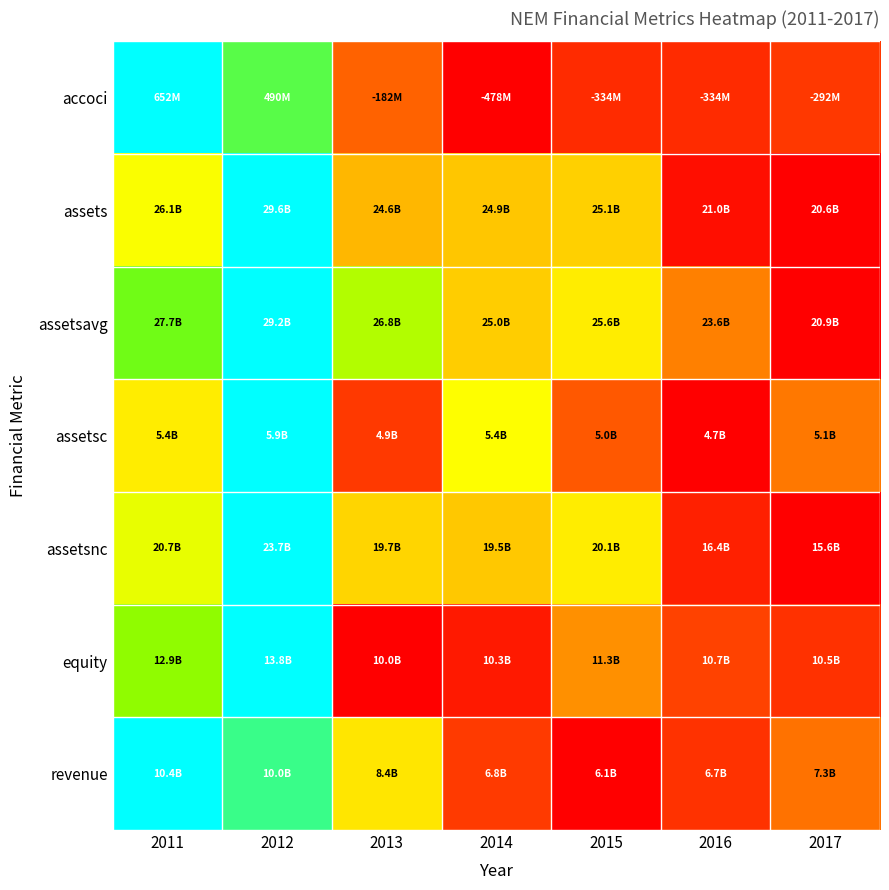

At how many categories does at least one series exceed 0?

7